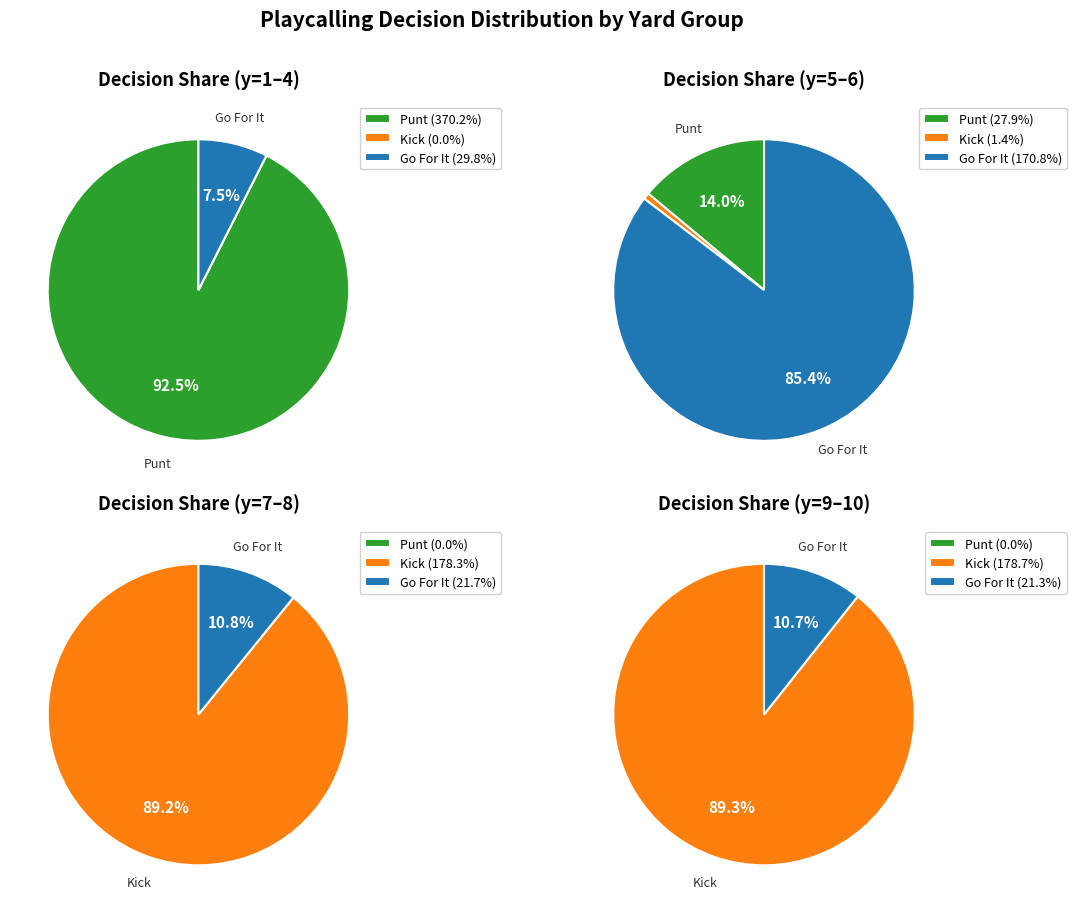

Rank the series at y=1 from lowest to highest value.

kick, gofor, punt